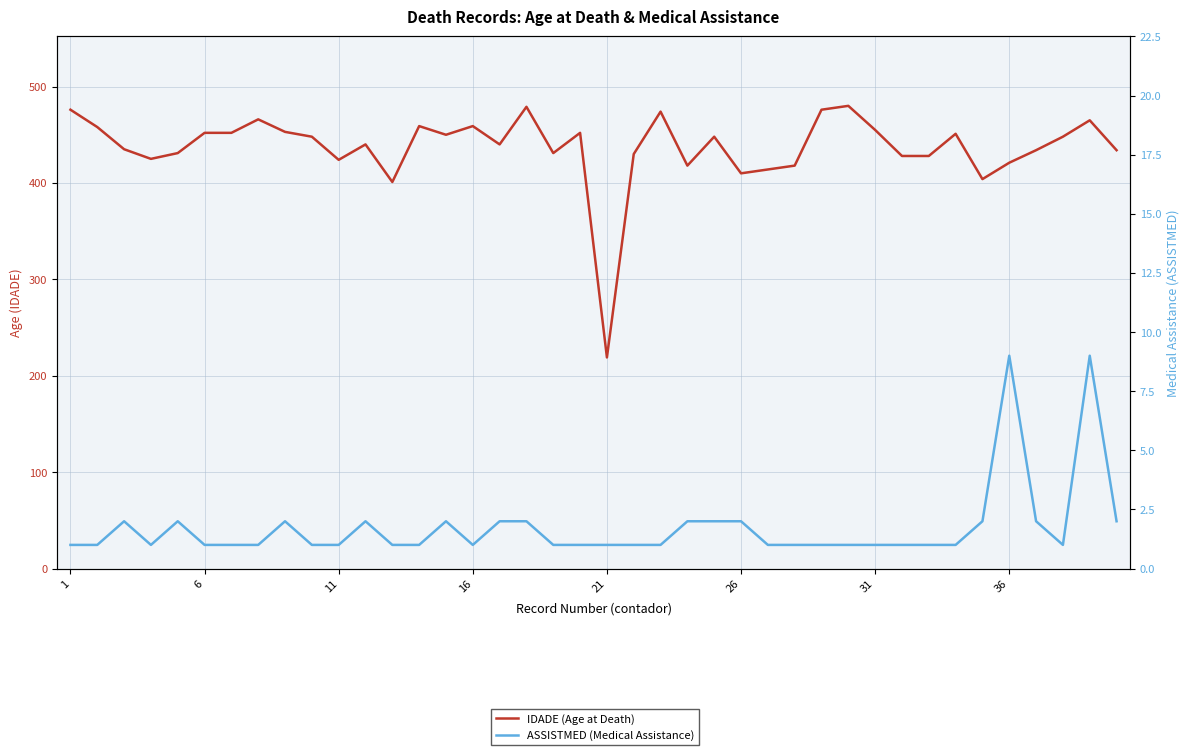

What are all the series names shown in the legend?

IDADE (Age at Death), ASSISTMED (Medical Assistance)